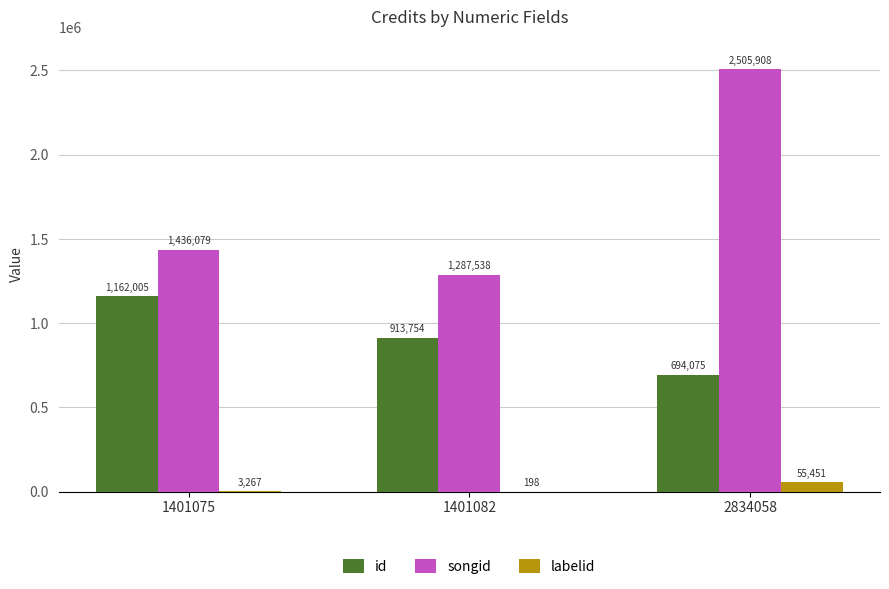

Reading left to right, what are all the values shown in this chart?

id: 1162005	913754	694075
songid: 1436079	1287538	2505908
labelid: 3267	198	55451